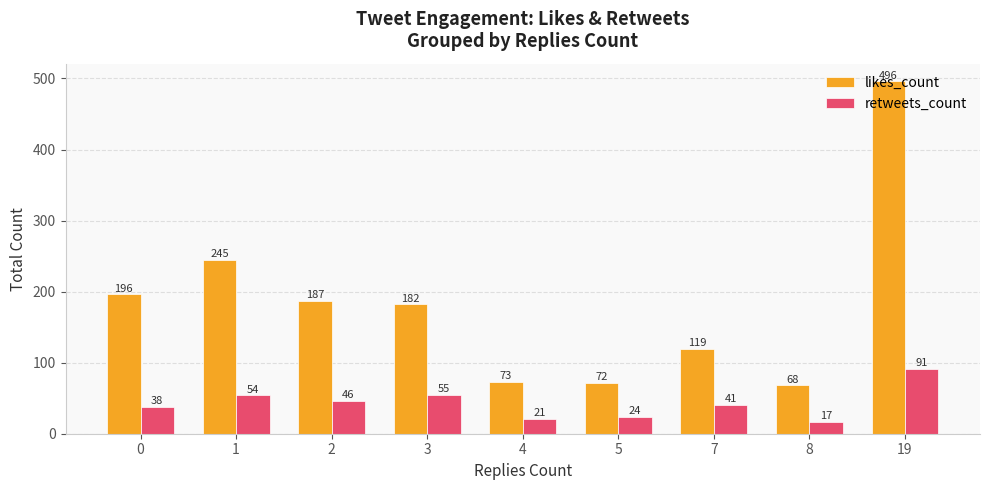

Which series has the widest spread of values?

likes_count